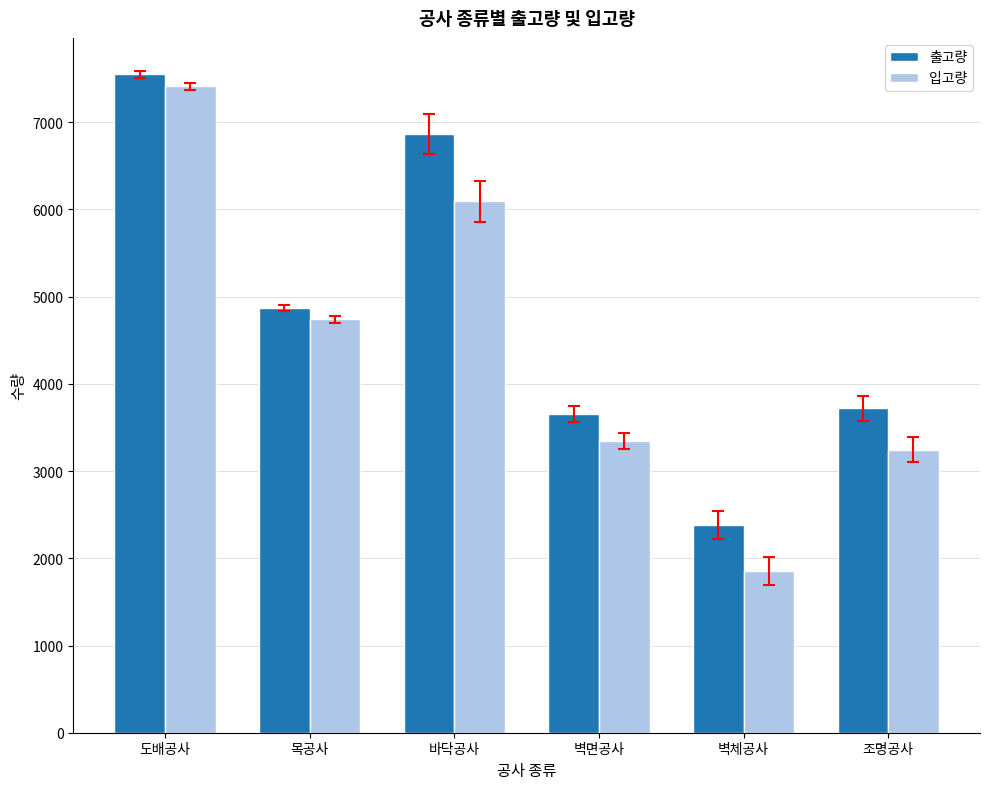

True or false: 입고량 has a value of 7414 at 도배공사.

True